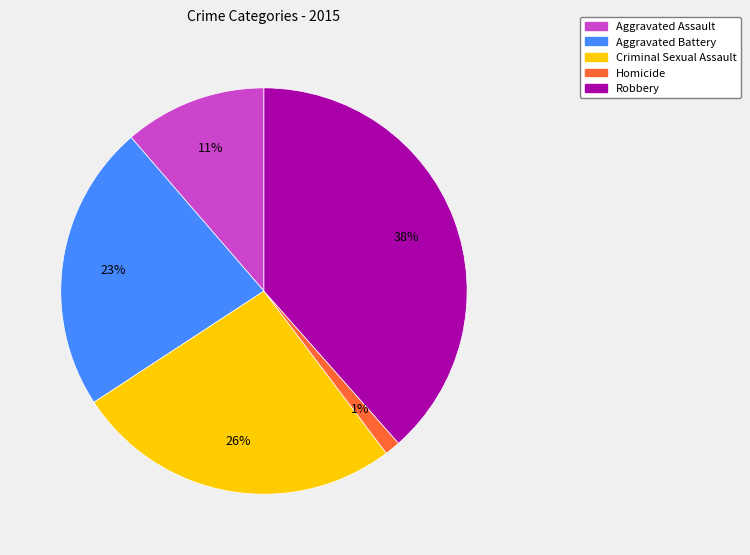

To the nearest percent, what is the difference between the Robbery and Homicide slice percentages?

37%